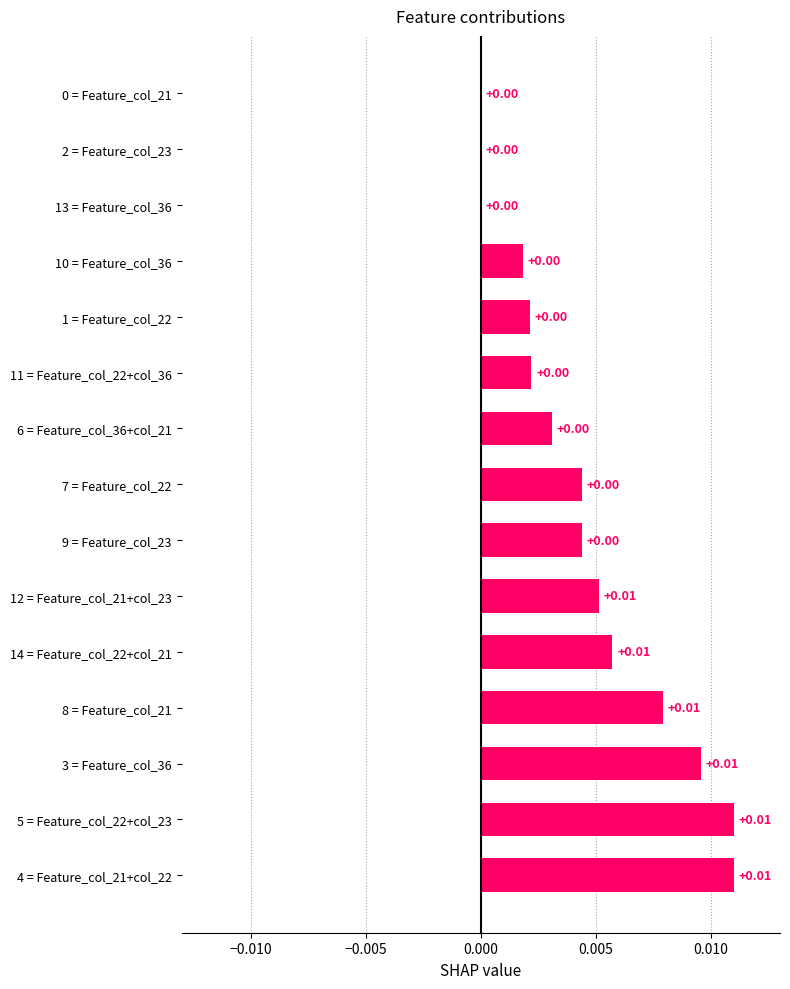

Between 2 = Feature_col_23 and 5 = Feature_col_22+col_23, which is larger?

5 = Feature_col_22+col_23